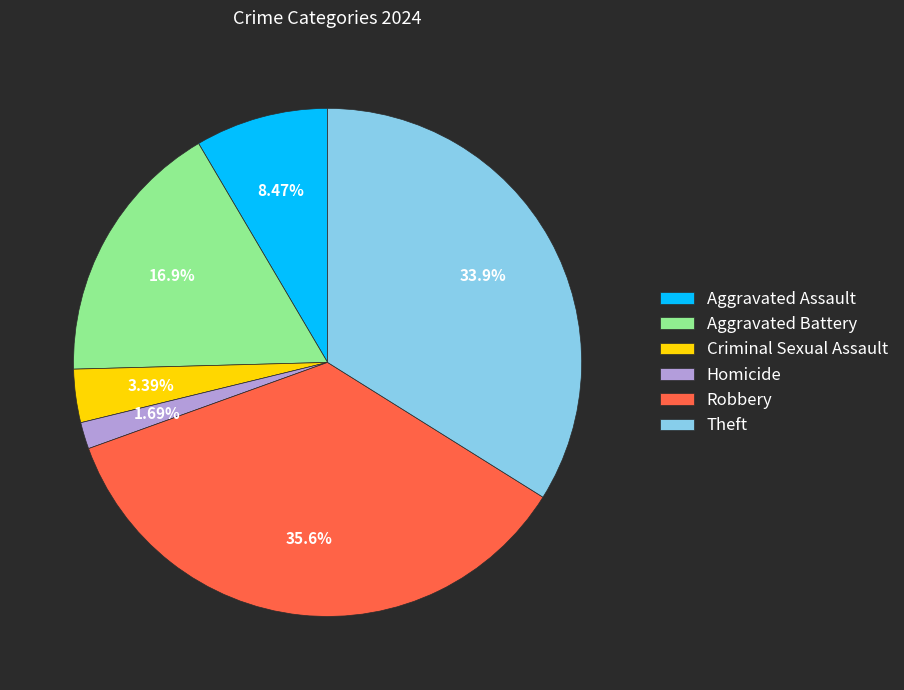

What is the smallest slice in the pie chart?

Homicide